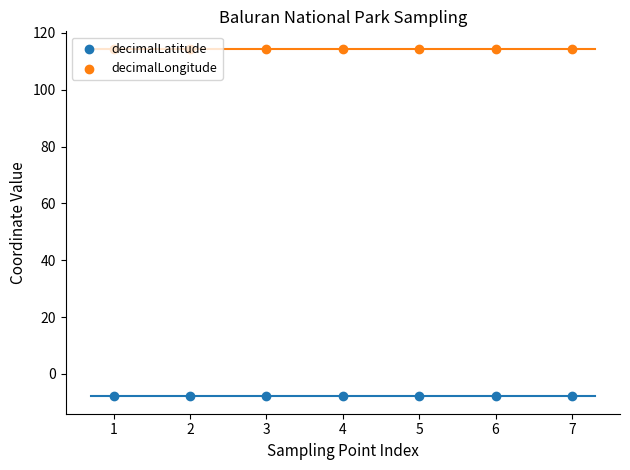

Which series contains the highest Y value?

decimalLongitude